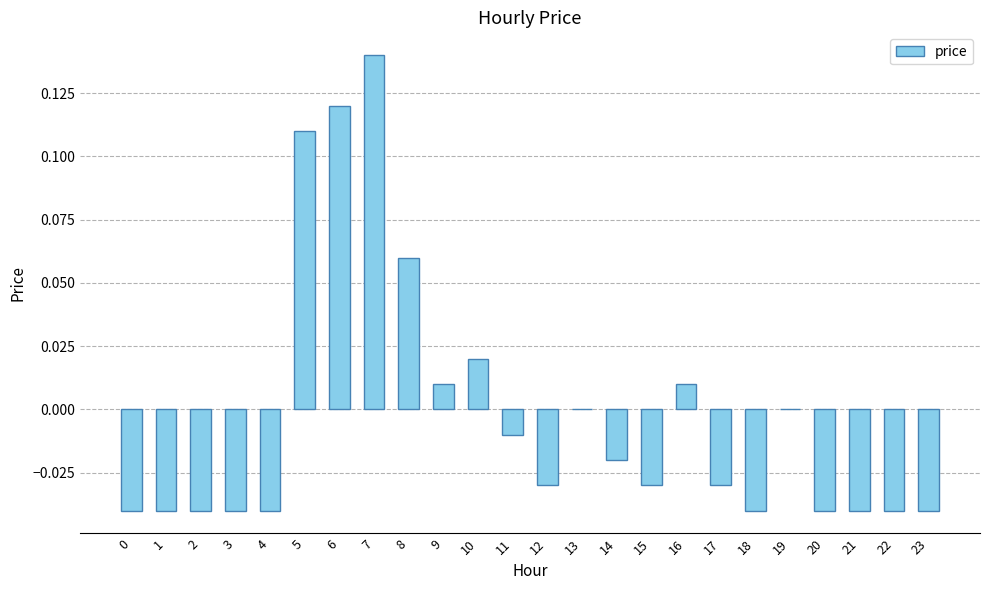

The chart shows a value of -0.0 at 17. True or false?

True